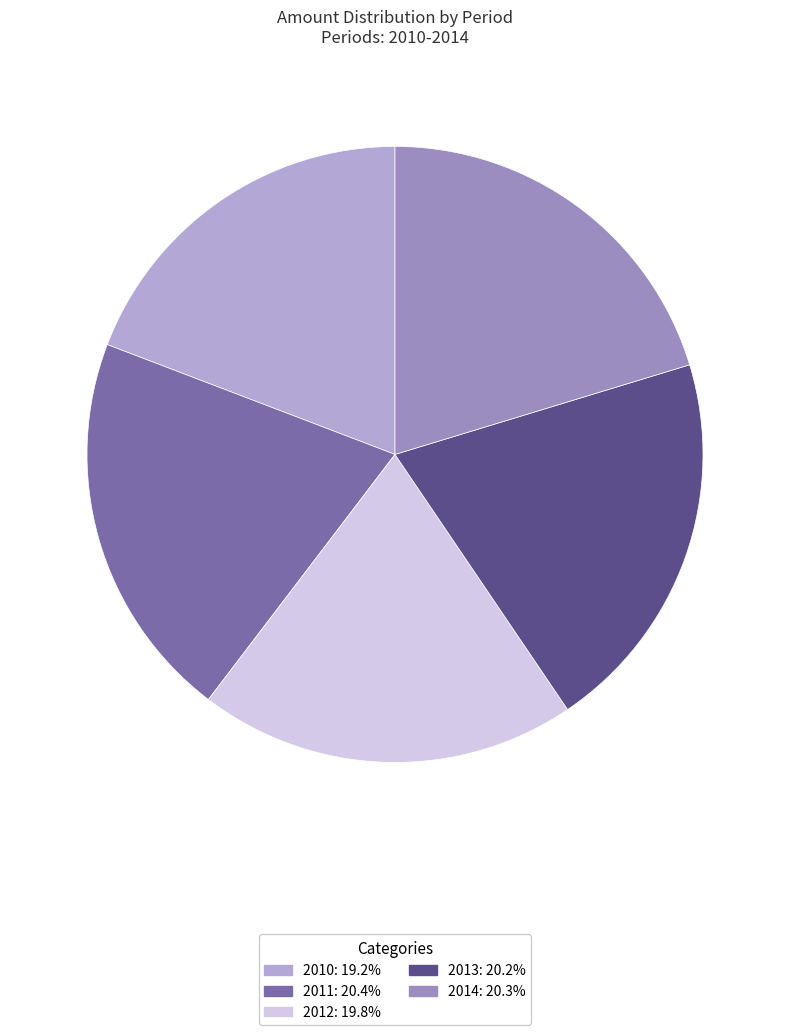

Which category has the smallest portion of the pie?

2010